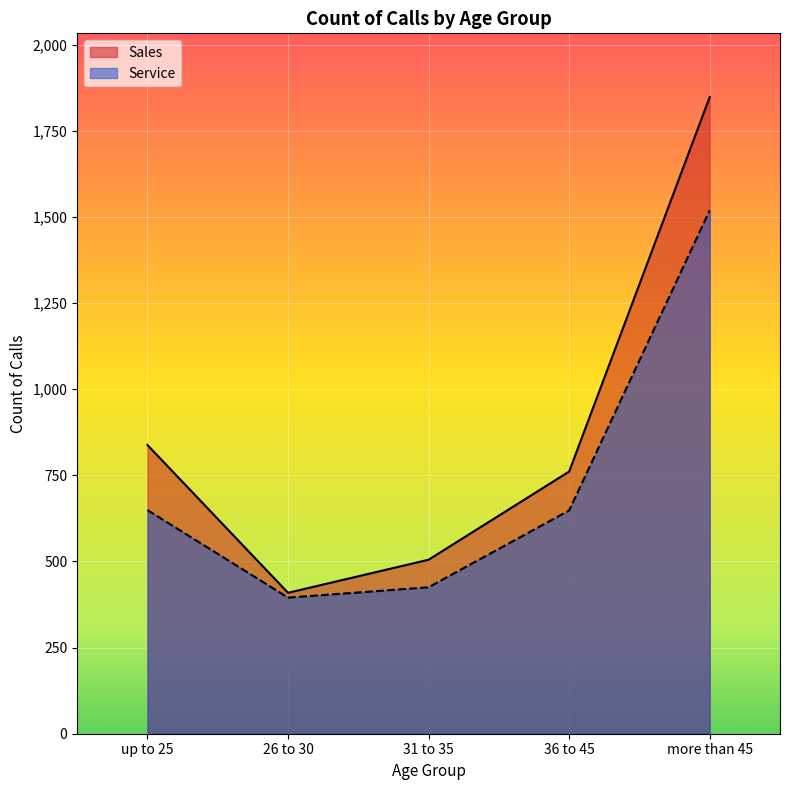

How many data points in Service are above 648?

2